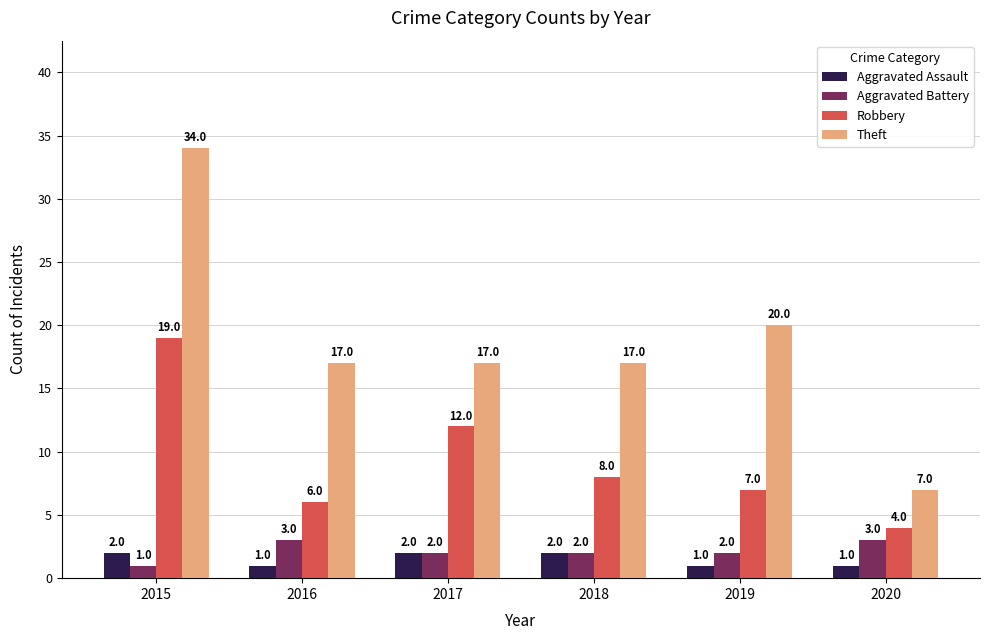

Rank the series at 2015 from lowest to highest value.

Aggravated Battery, Aggravated Assault, Robbery, Theft